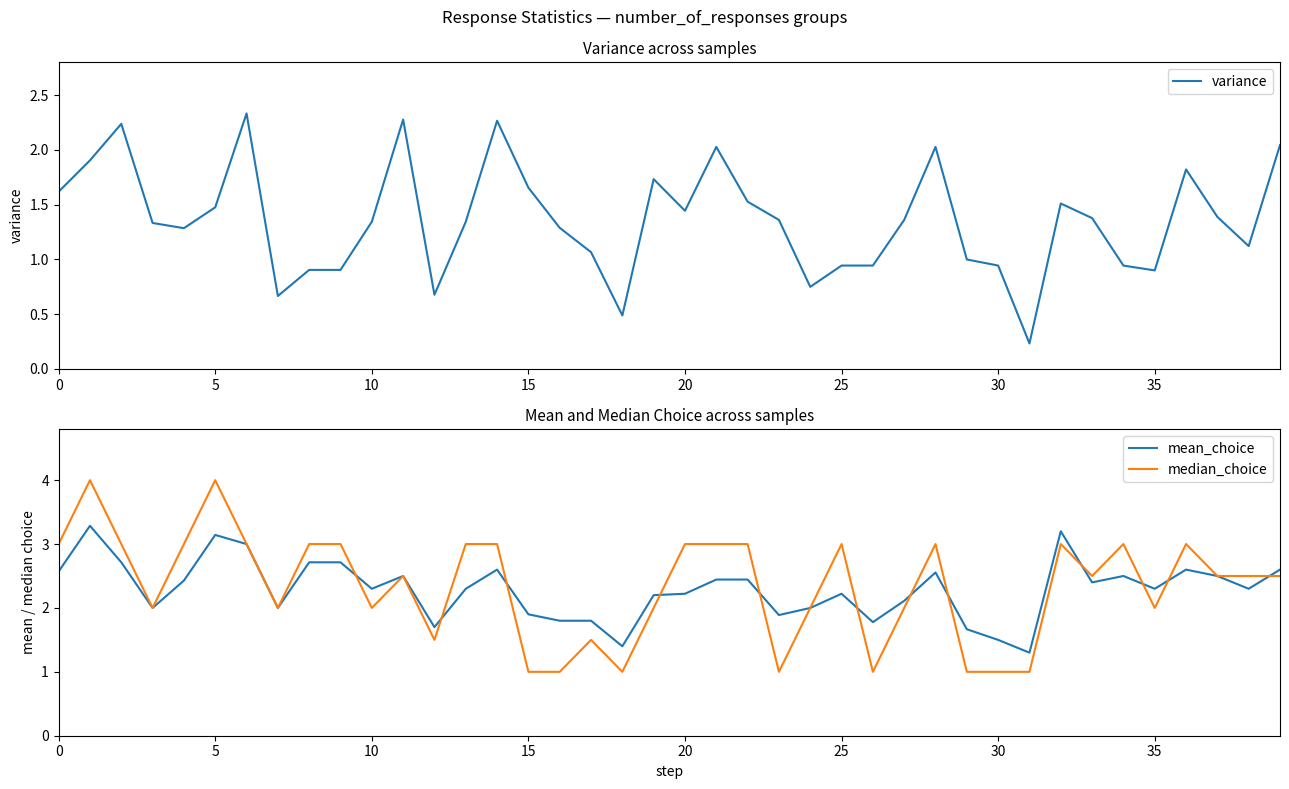

Does the chart have visible grid lines?

No